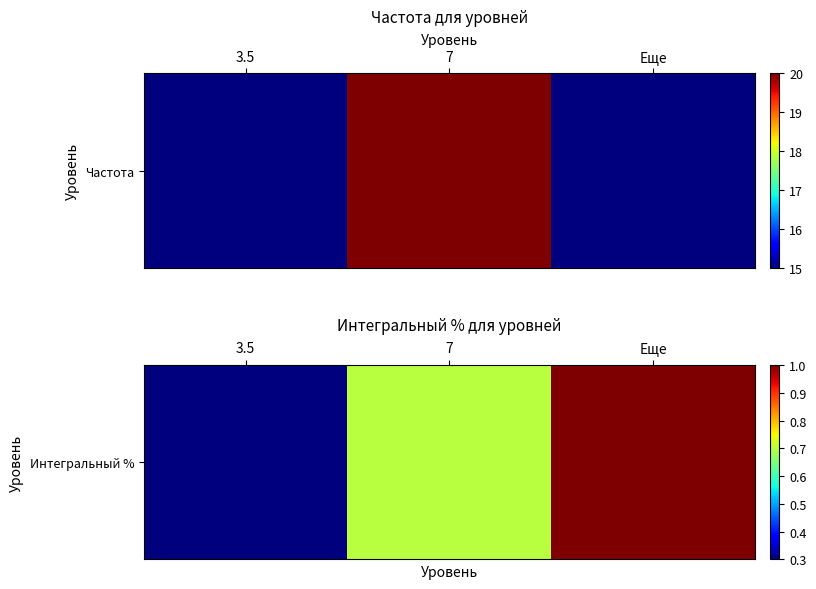

Rank the categories by value from lowest to highest.

3.5, 7, Еще